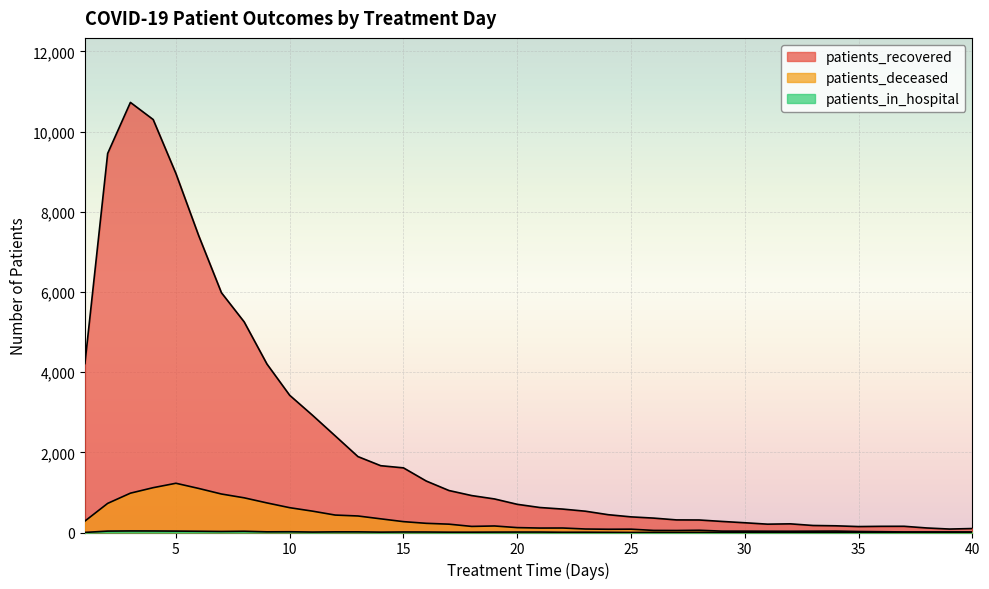

List the labels in order of patients_in_hospital value, smallest first.

35, 39, 25, 32, 38, 1, 27, 29, 30, 40, 33, 34, 36, 24, 26, 28, 31, 37, 22, 23, 17, 18, 14, 19, 11, 20, 21, 16, 15, 12, 13, 9, 10, 7, 6, 8, 2, 5, 4, 3